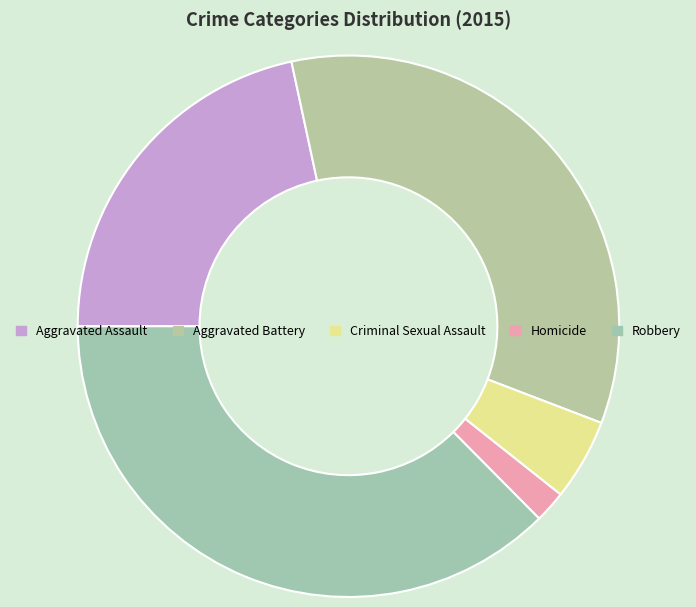

True or false: Homicide accounts for 1% of the total.

False